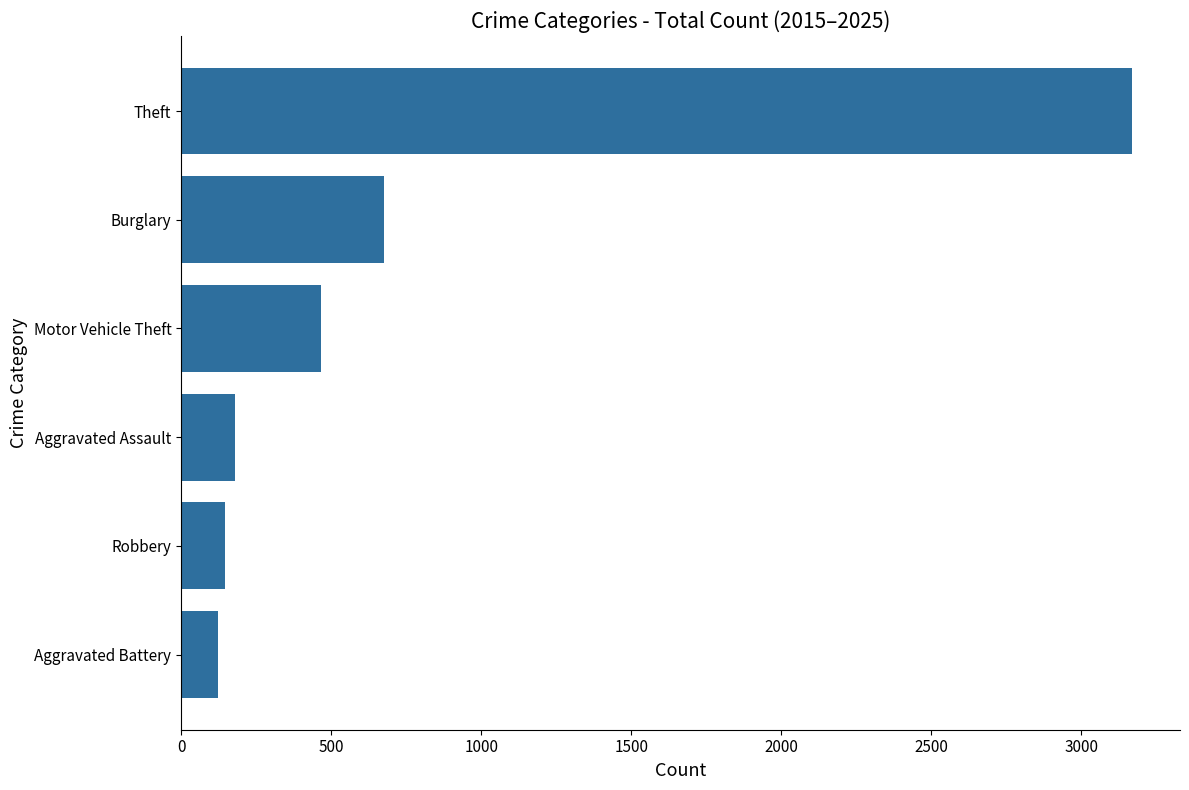

Is it true that the value at Motor Vehicle Theft is 465?

True